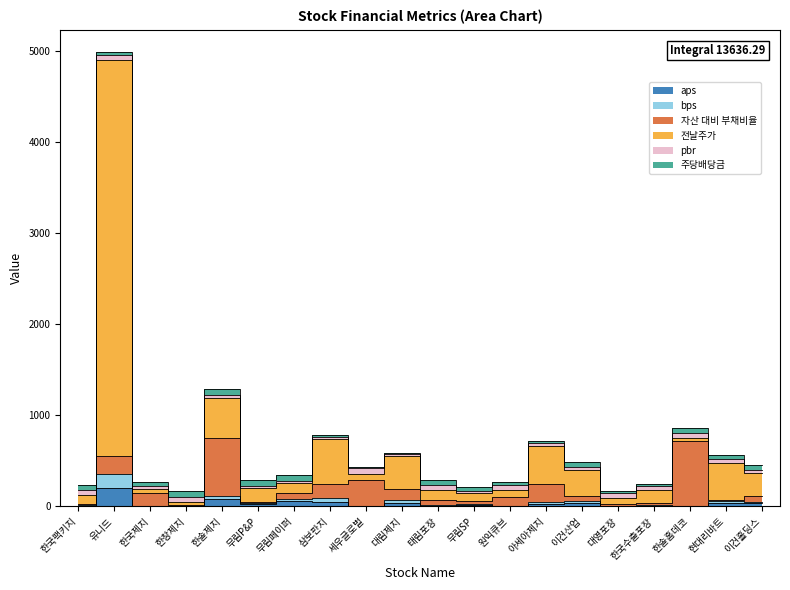

Which series has the largest range (max minus min)?

전날주가